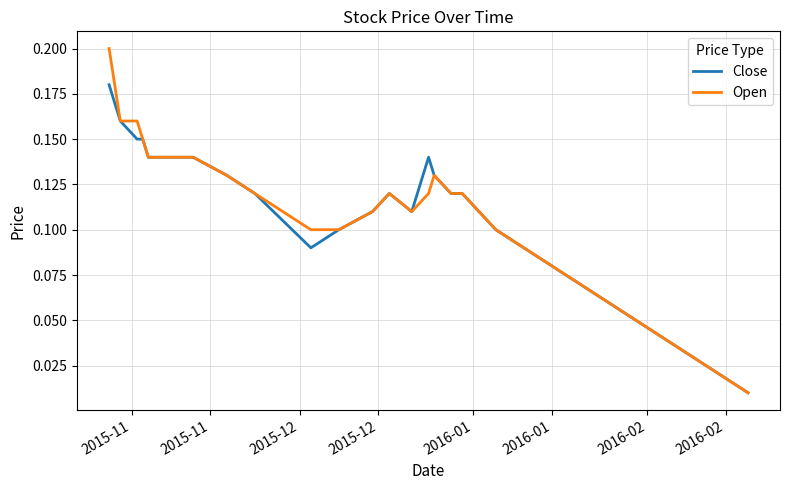

List the series in order of their peak value, lowest first.

Close, Open